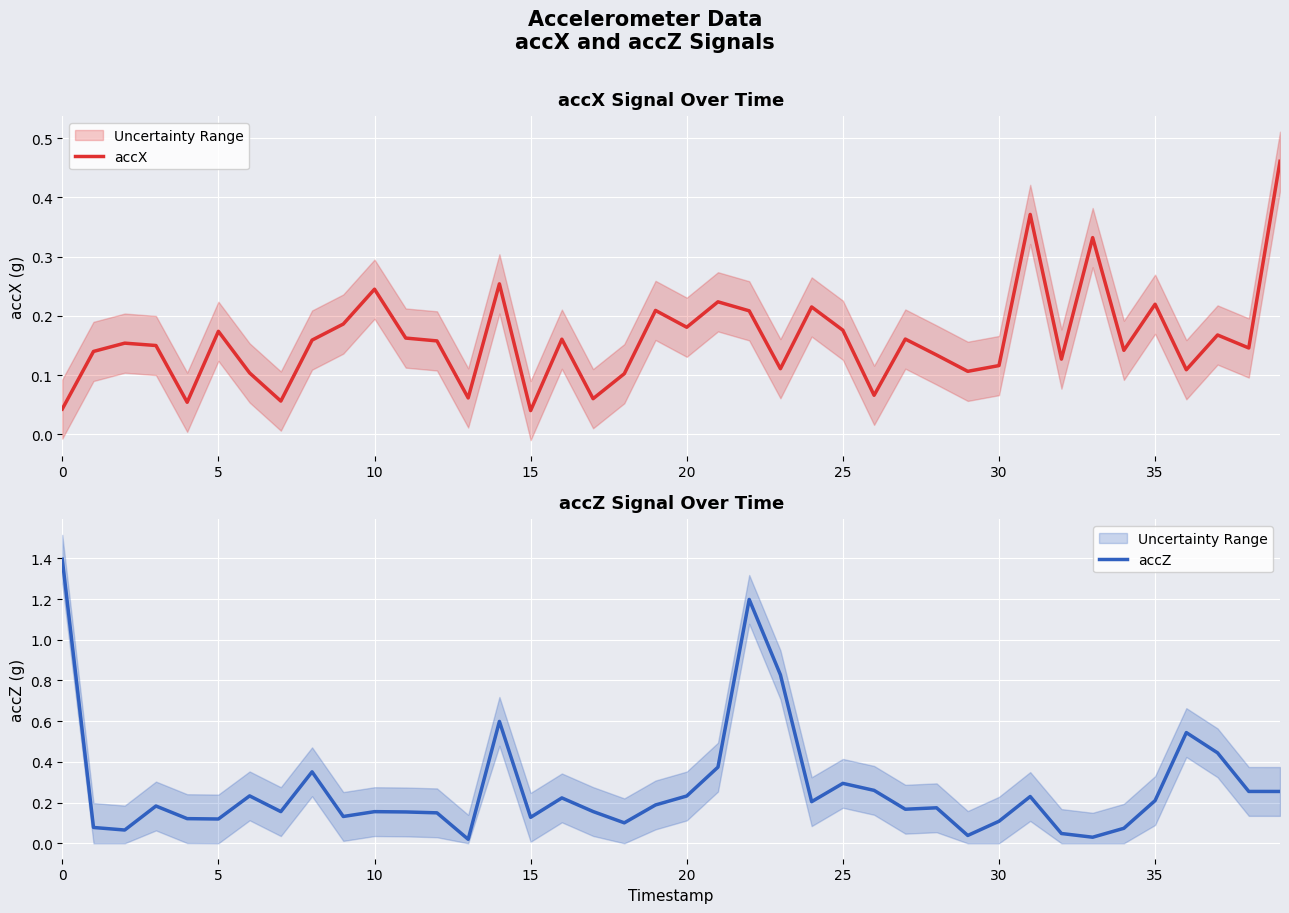

Is this an area chart (filled region under the line)?

No